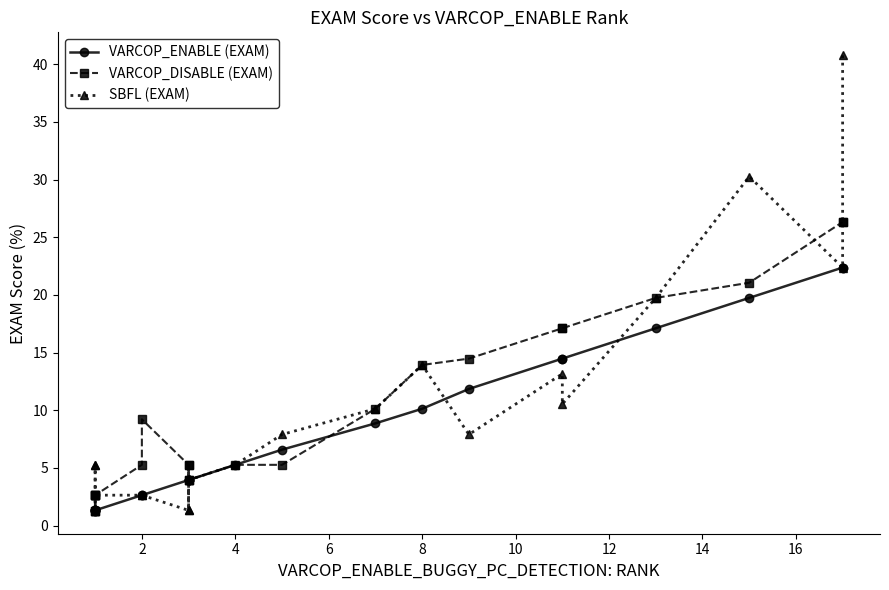

How many lines are shown in the chart?

3